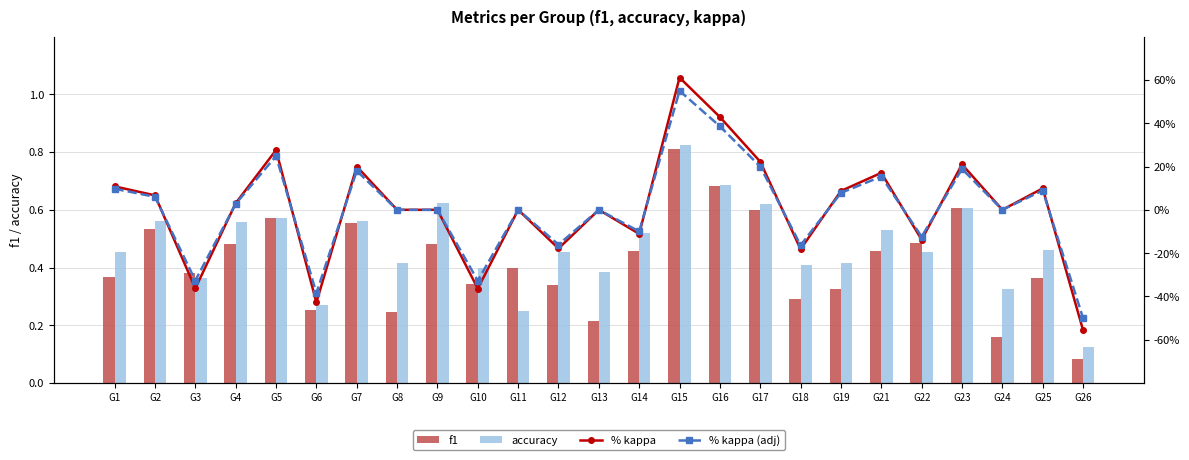

What is the total value across all series at G14?

0.8